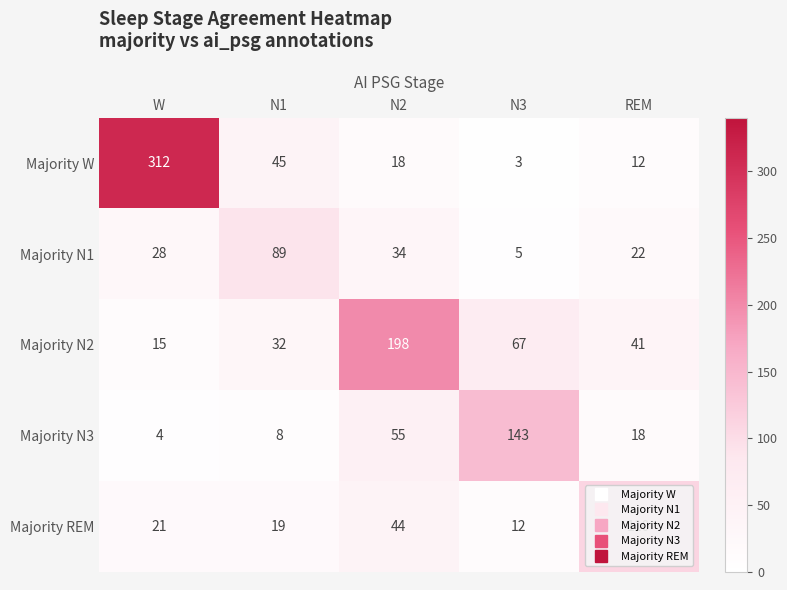

Is it true that Majority REM equals 21 at W?

True